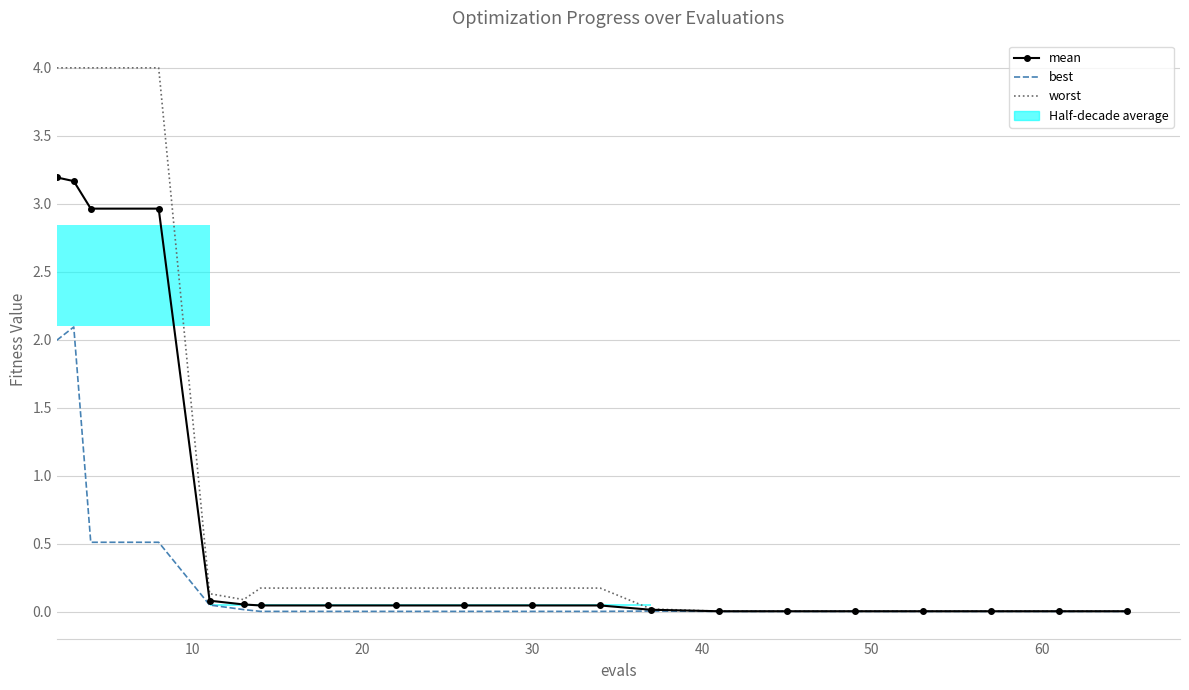

How many groups of bars are there?

20